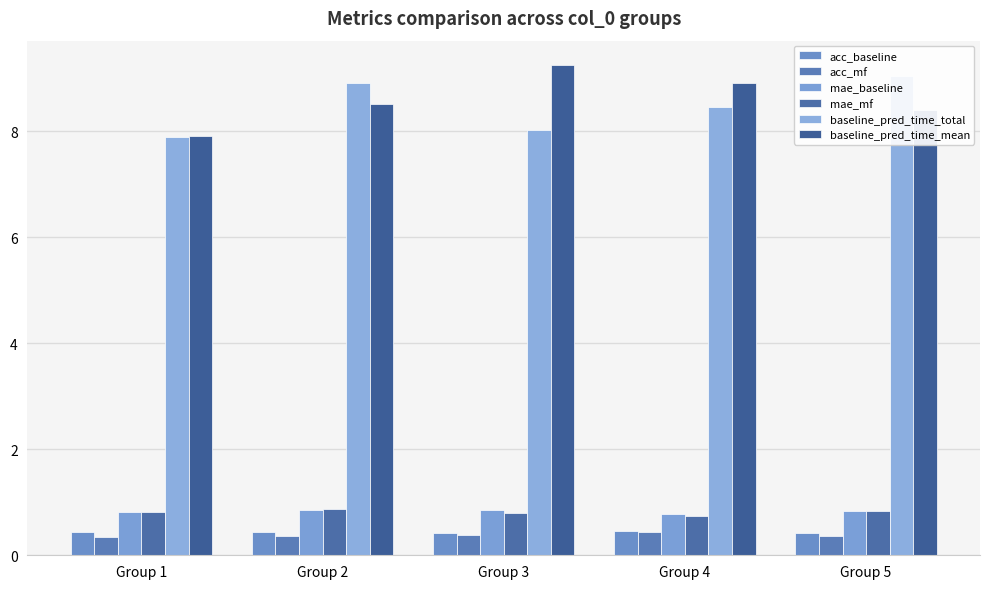

Reading left to right, list all the values displayed in this chart.

acc_baseline: 0.4	0.4	0.4	0.5	0.4
acc_mf: 0.4	0.4	0.4	0.4	0.4
mae_baseline: 0.8	0.9	0.9	0.8	0.8
mae_mf: 0.8	0.9	0.8	0.7	0.8
baseline_pred_time_total: 7.9	8.9	8.0	8.5	9.1
baseline_pred_time_mean: 7.9	8.5	9.3	8.9	8.4